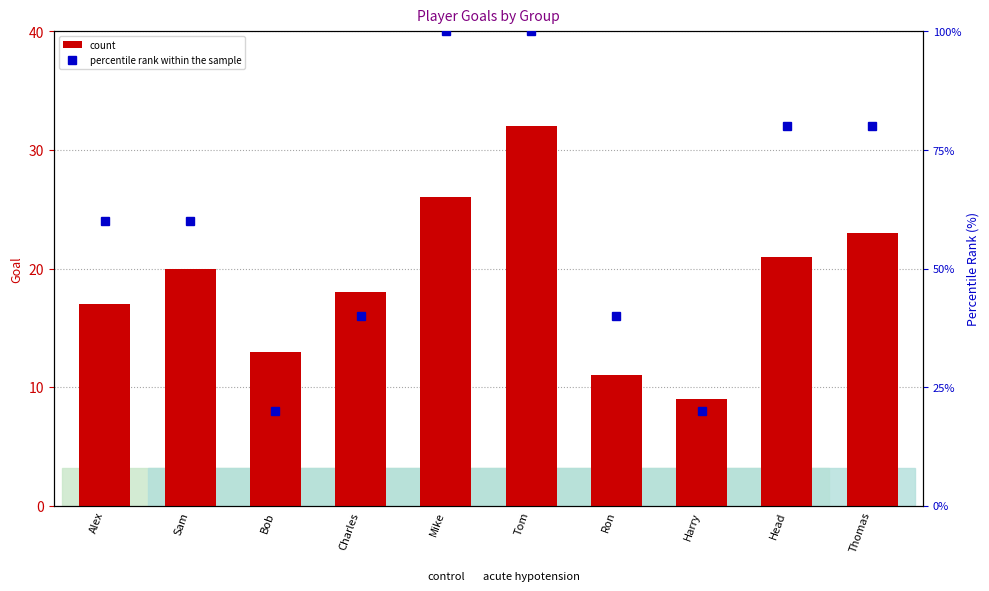

What is the average value of the percentile rank within the sample series?

60